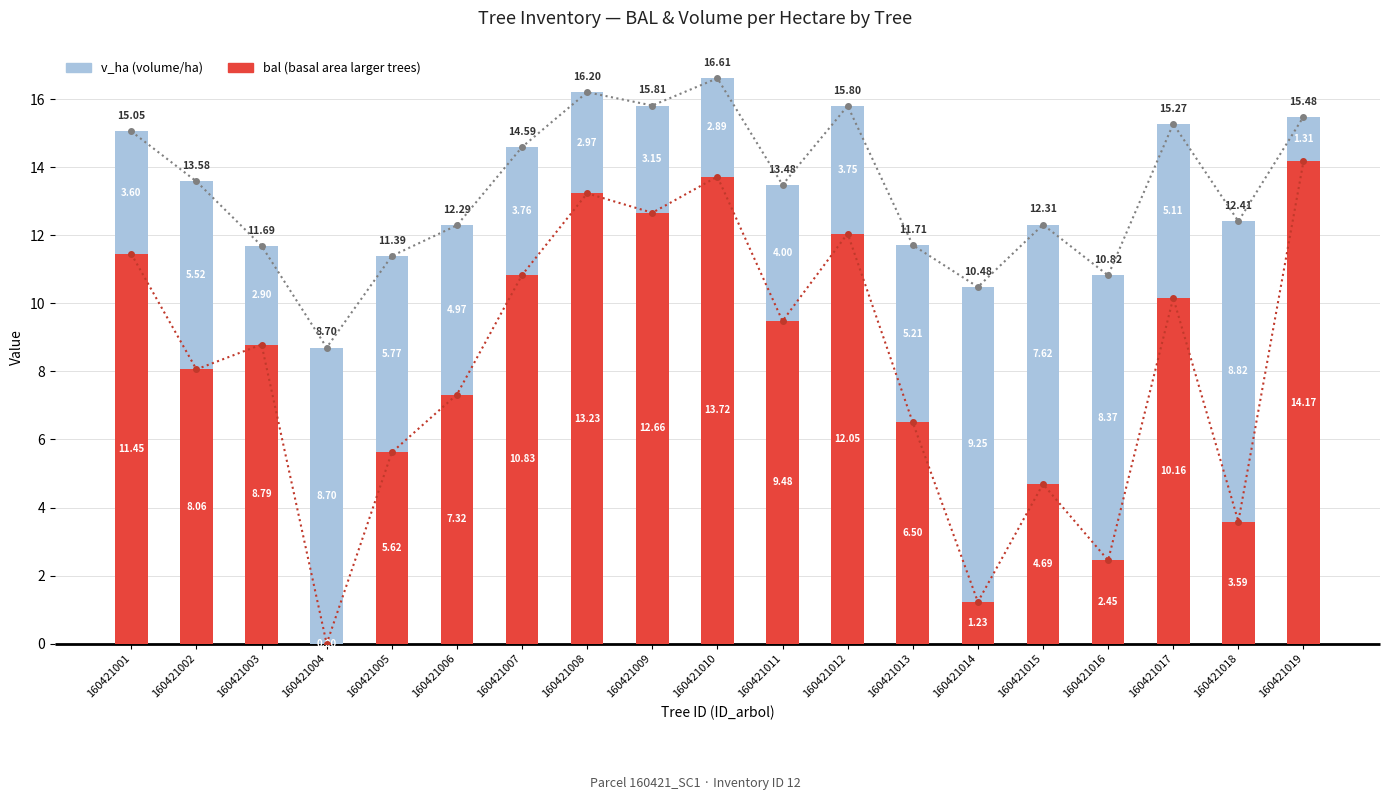

Which category has the lowest value across all series?

160421004